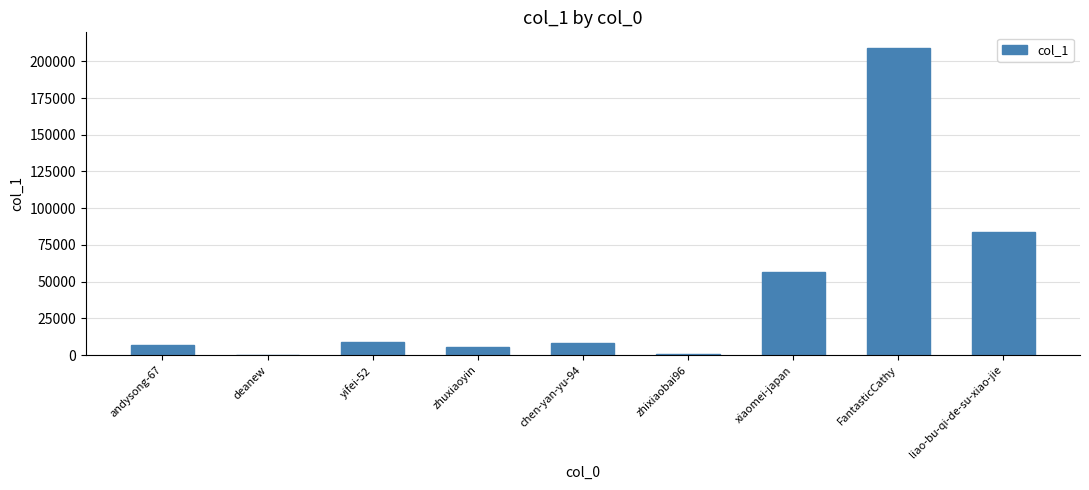

True or false: the data shows 83503 at liao-bu-qi-de-su-xiao-jie.

True